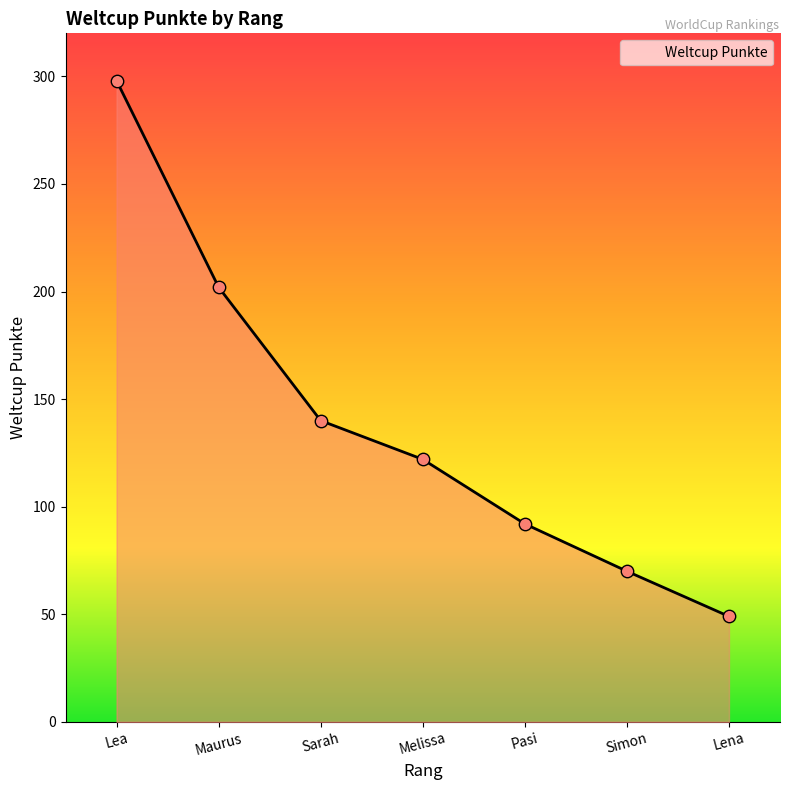

What is the change in value from Maurus to Melissa?

-80